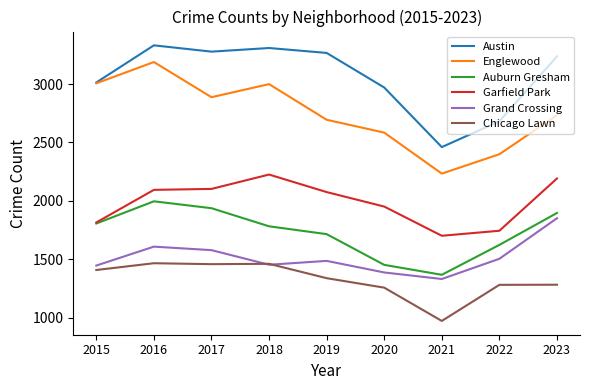

Rank the series at 2017 from highest to lowest value.

Austin, Englewood, Garfield Park, Auburn Gresham, Grand Crossing, Chicago Lawn